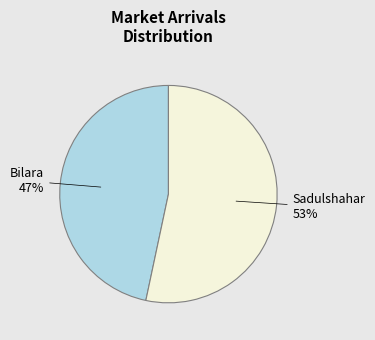

Count the number of slices in the pie.

2